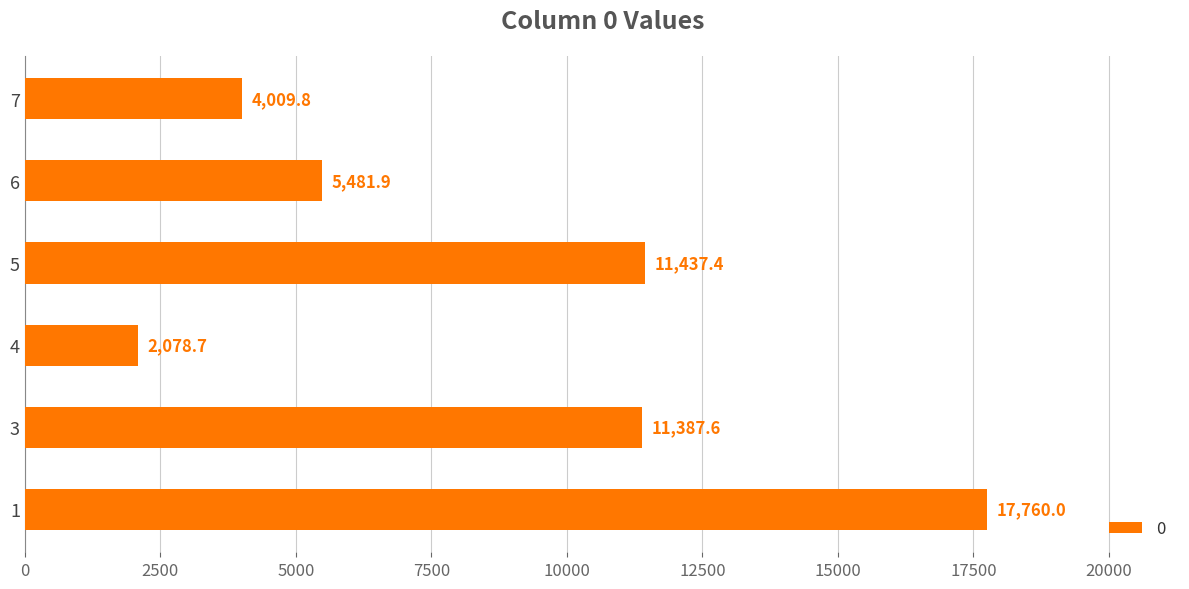

How many categories are shown in the chart?

6